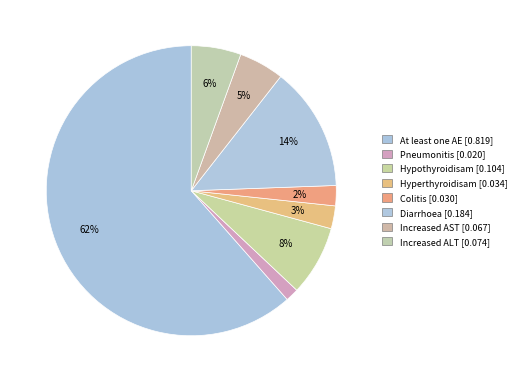

Which category has the smallest portion of the pie?

Pneumonitis